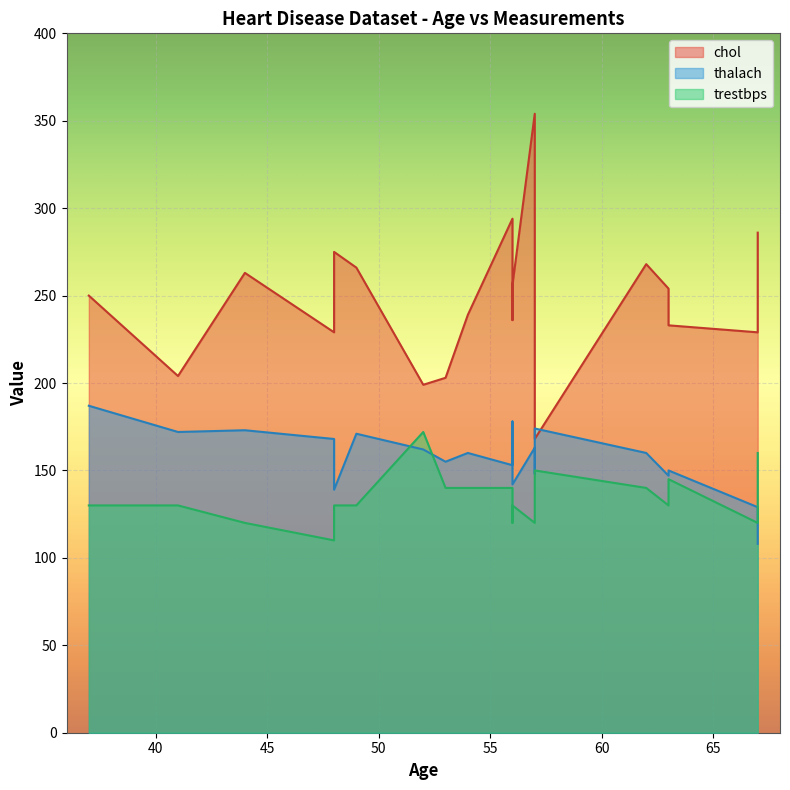

Which series has the largest total across all categories?

chol